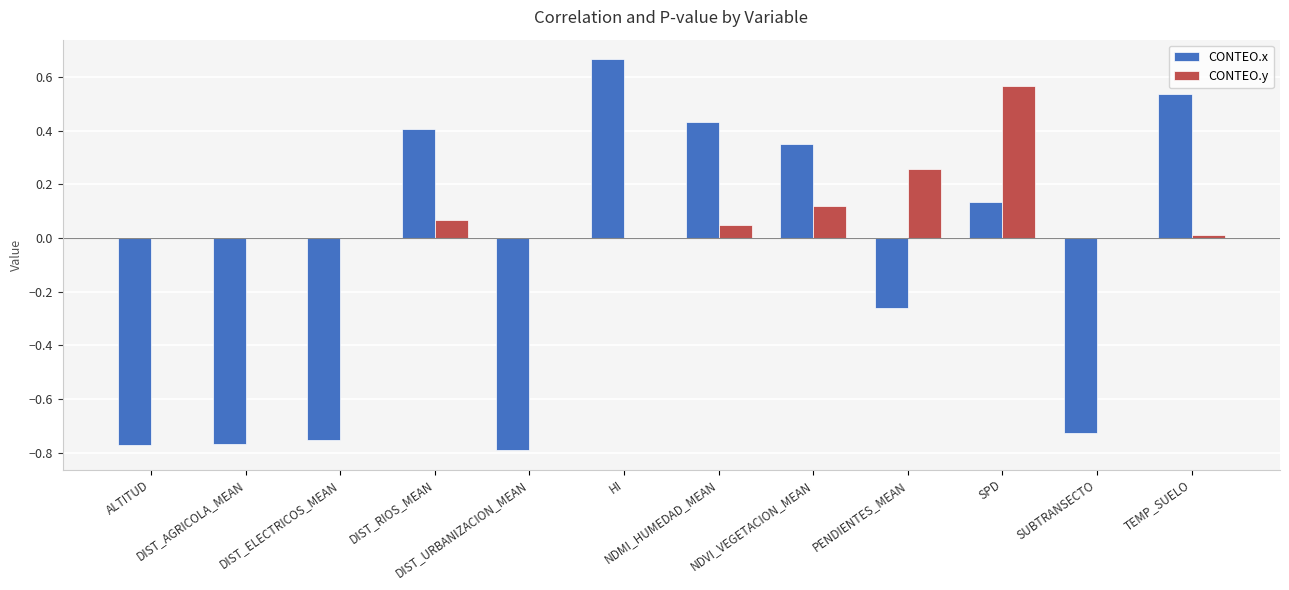

What is the sum of all CONTEO.y values?

1.1